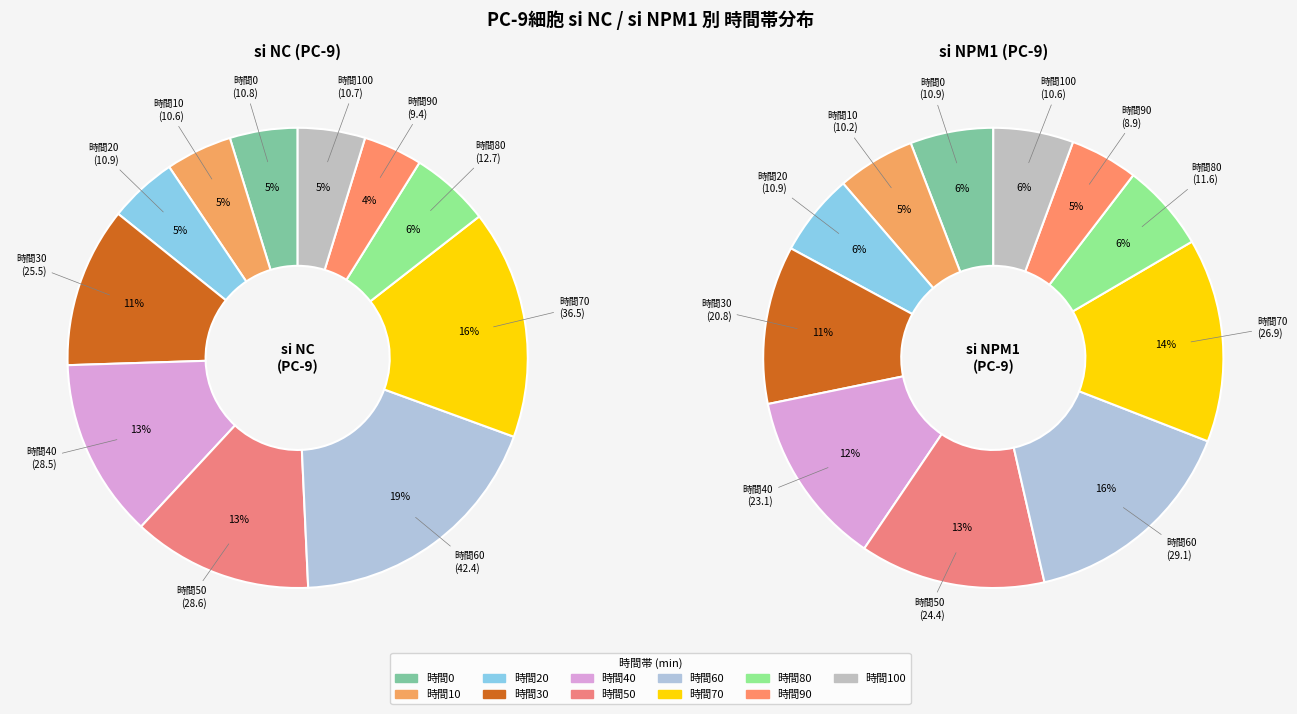

Count the number of slices in the pie.

11